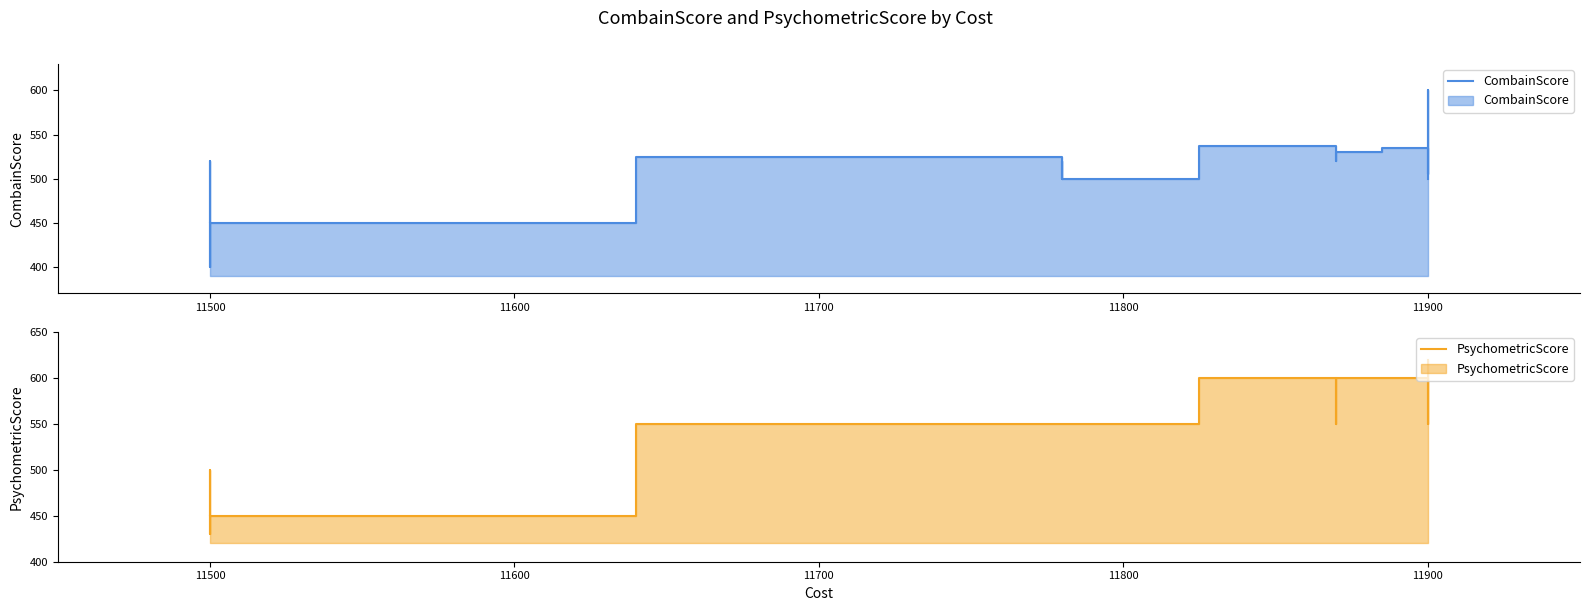

What is the lowest value of the CombainScore series?

400